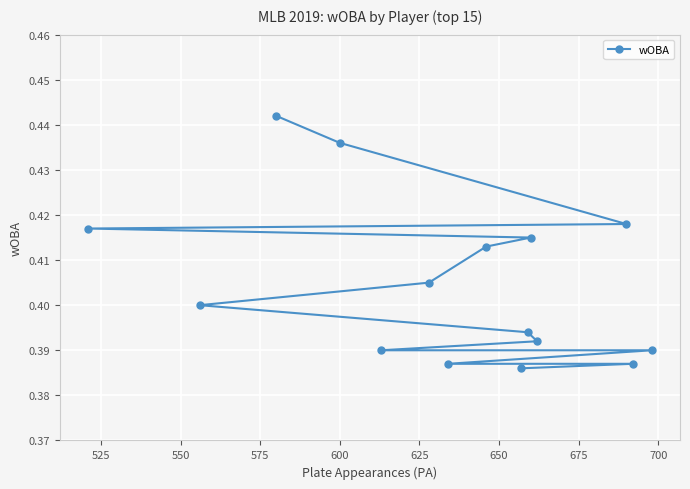

Is this an area chart (filled region under the line)?

No